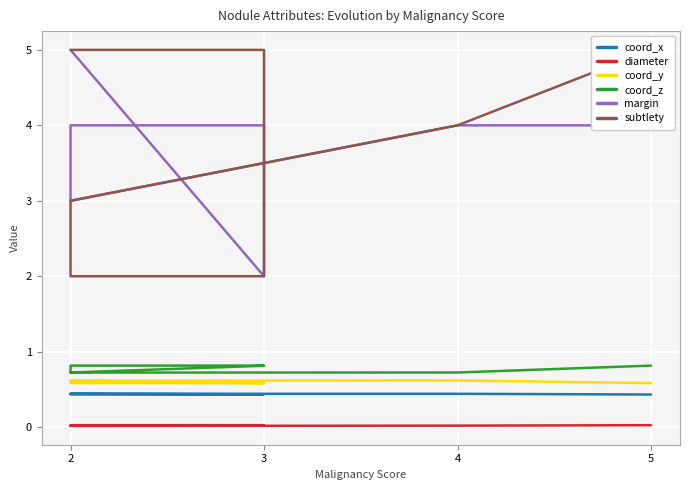

Where is the first local minimum for margin?

3